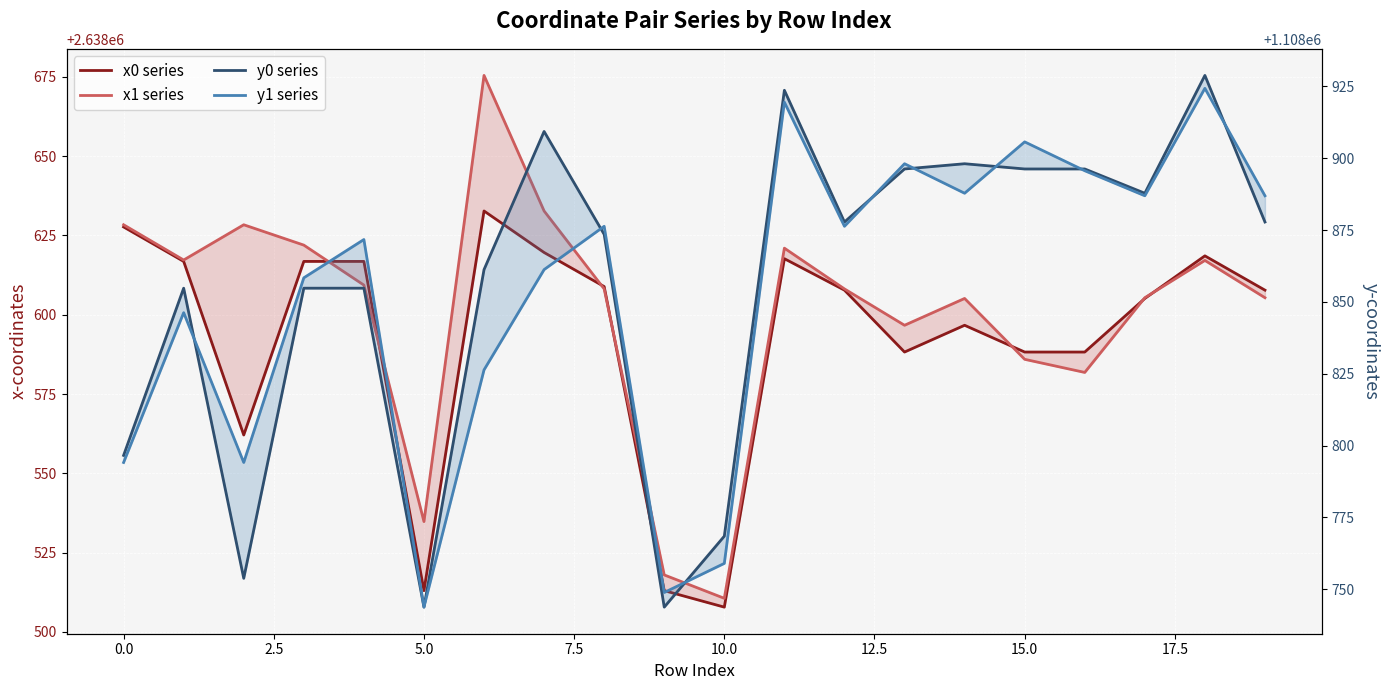

How many lines are shown in the chart?

4